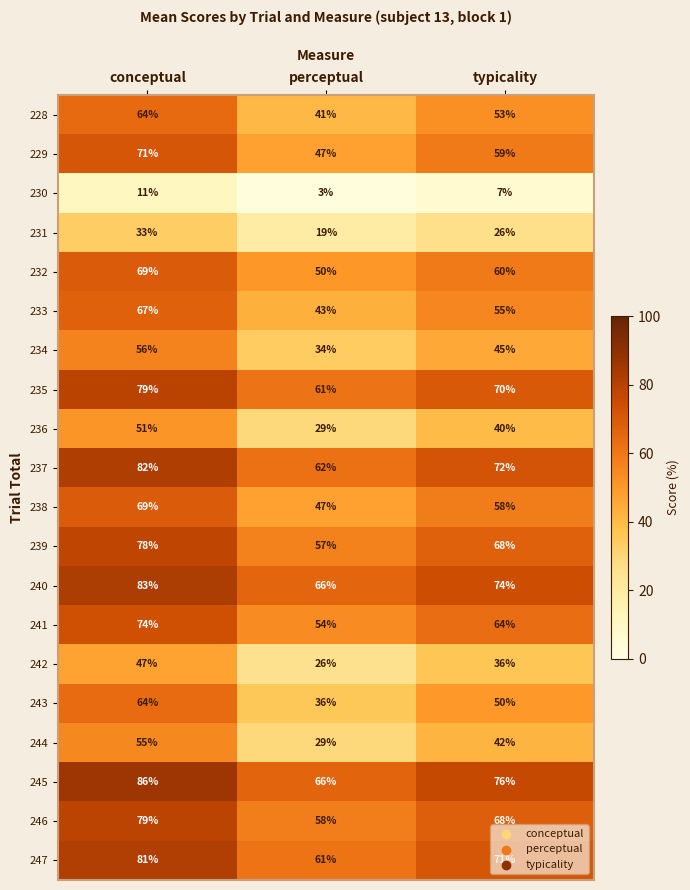

Which series has the largest range (max minus min)?

243